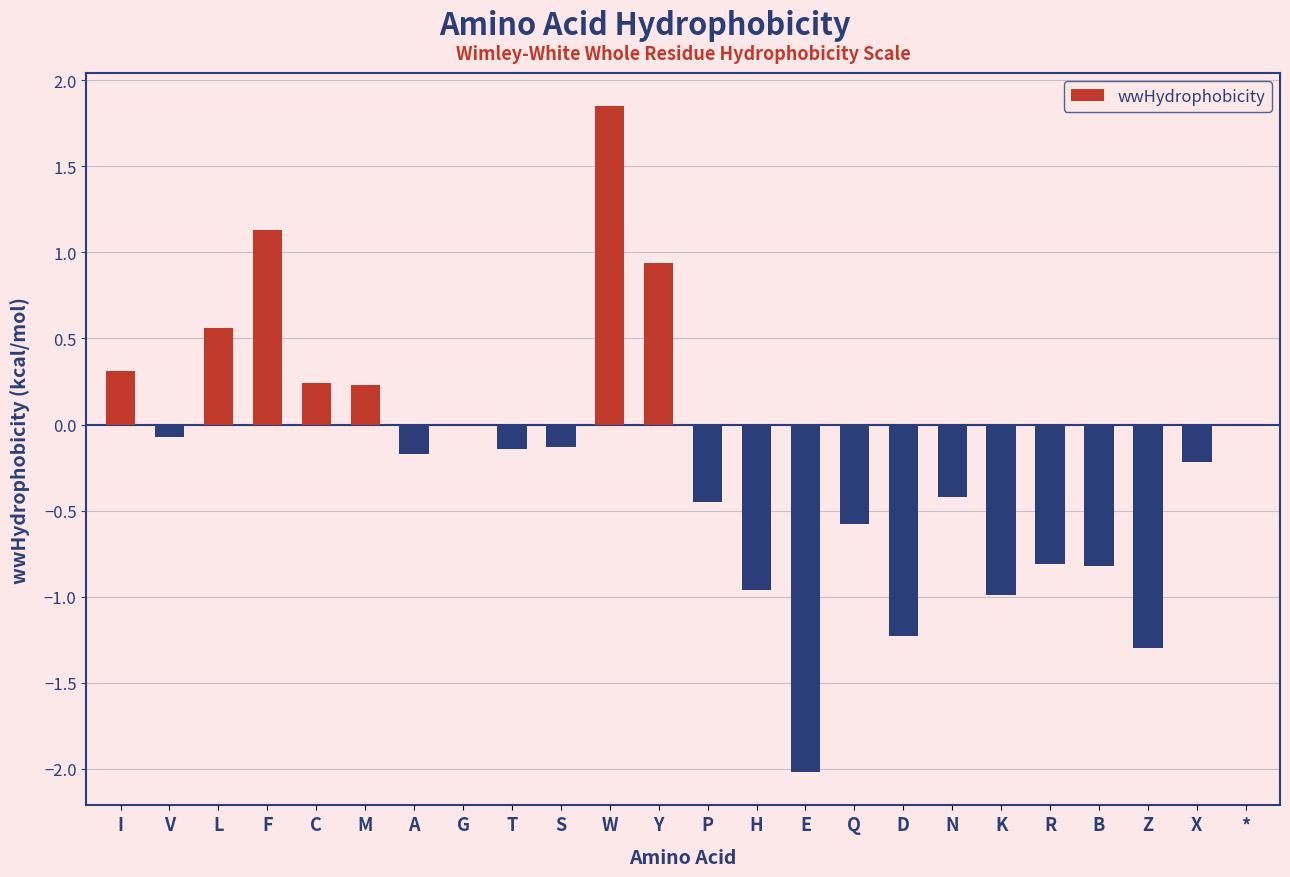

What is the change in value from S to Z?

-1.2